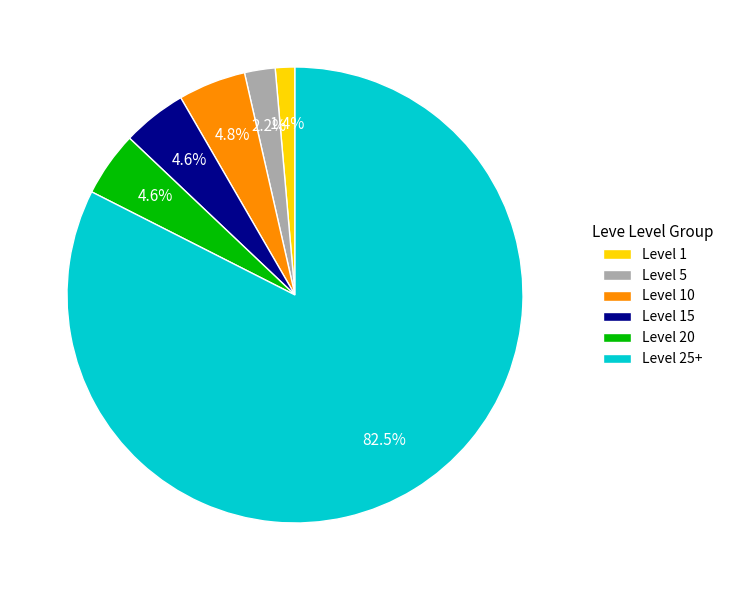

What is the ratio of the value at Level 15 to the value at Level 5?

2.1